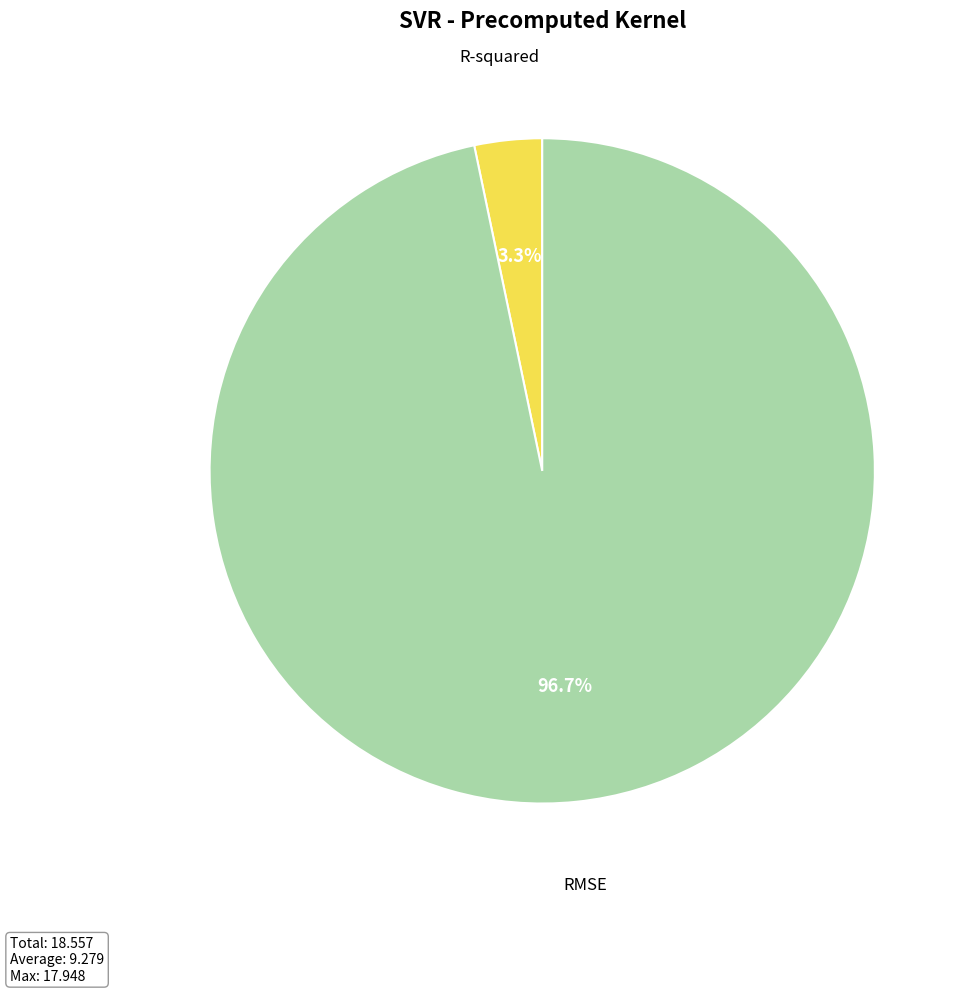

Is there any slice that represents more than half of the pie?

Yes